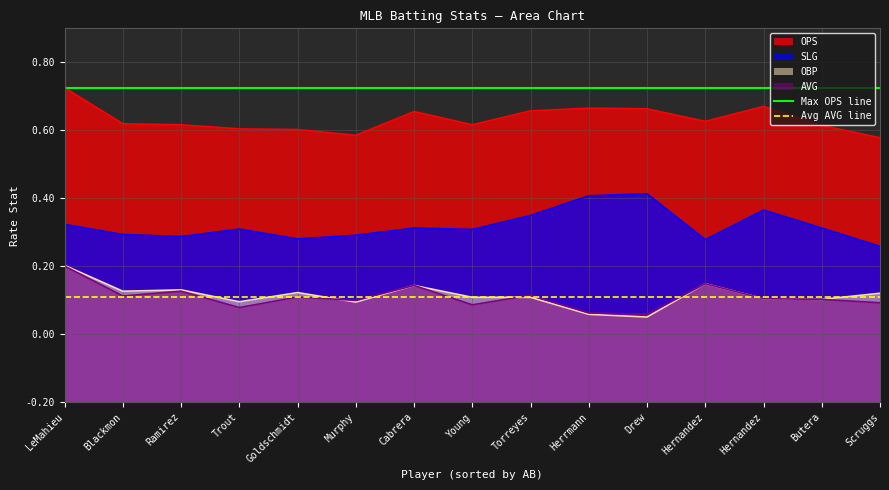

Does the chart have visible grid lines?

Yes